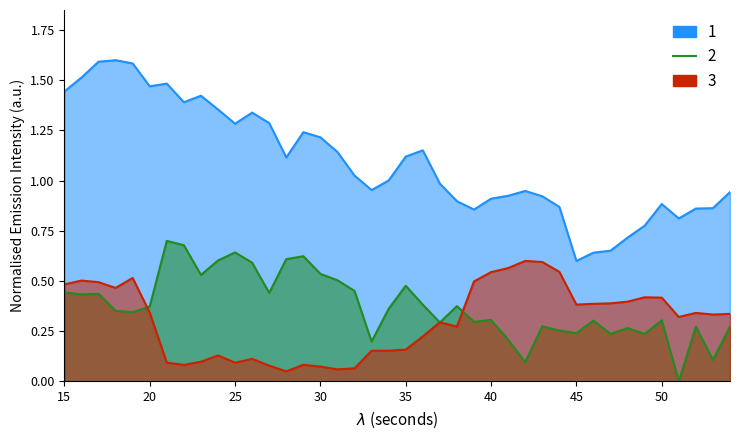

After their last crossing, which series has the higher values: 2 or 3?

3